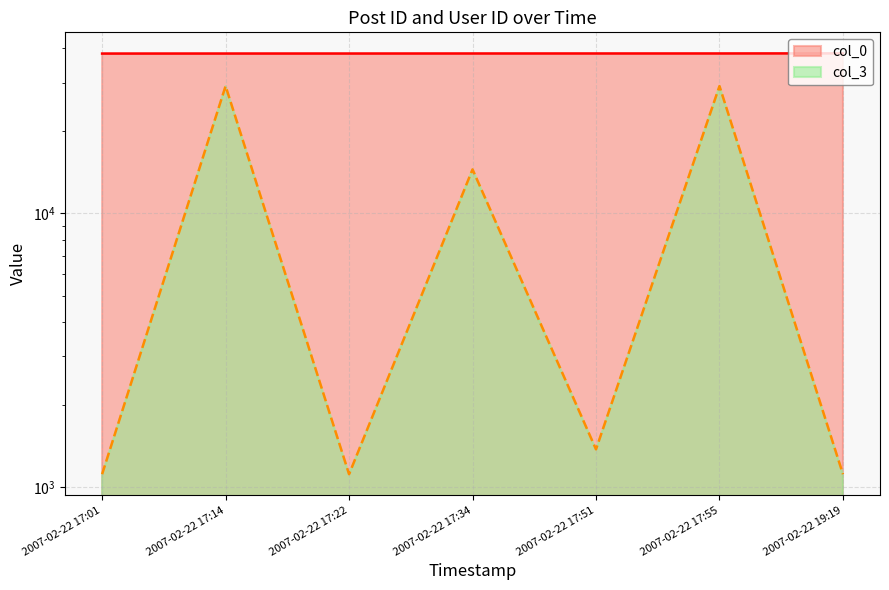

Reading left to right, transcribe all the data shown in this chart.

col_0: 38291	38299	38303	38315	38318	38322	38356
col_3: 1114	29133	1114	14456	1373	29133	1114